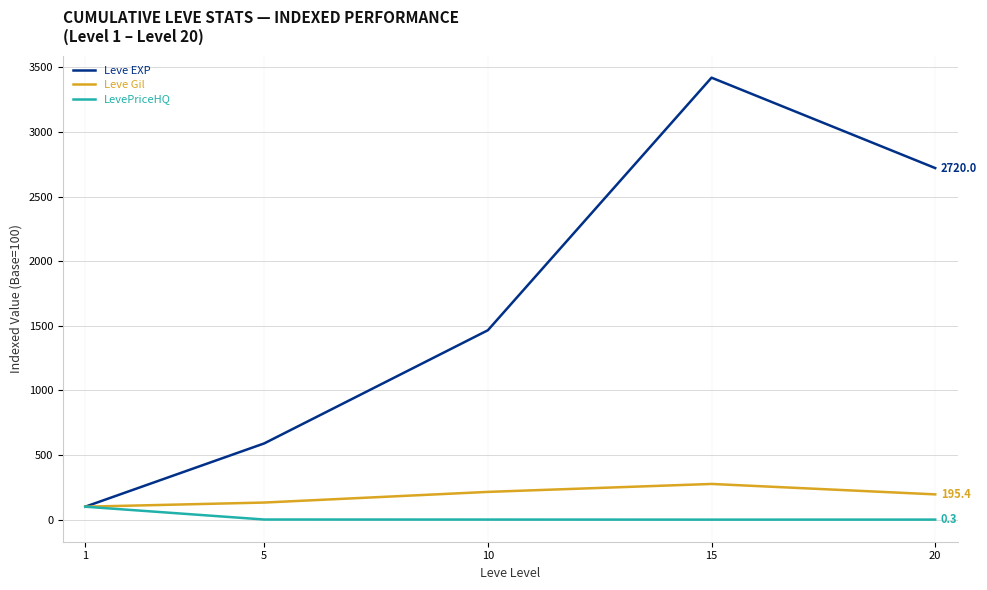

The value of Leve EXP at 15 is 3419.5. True or false?

True